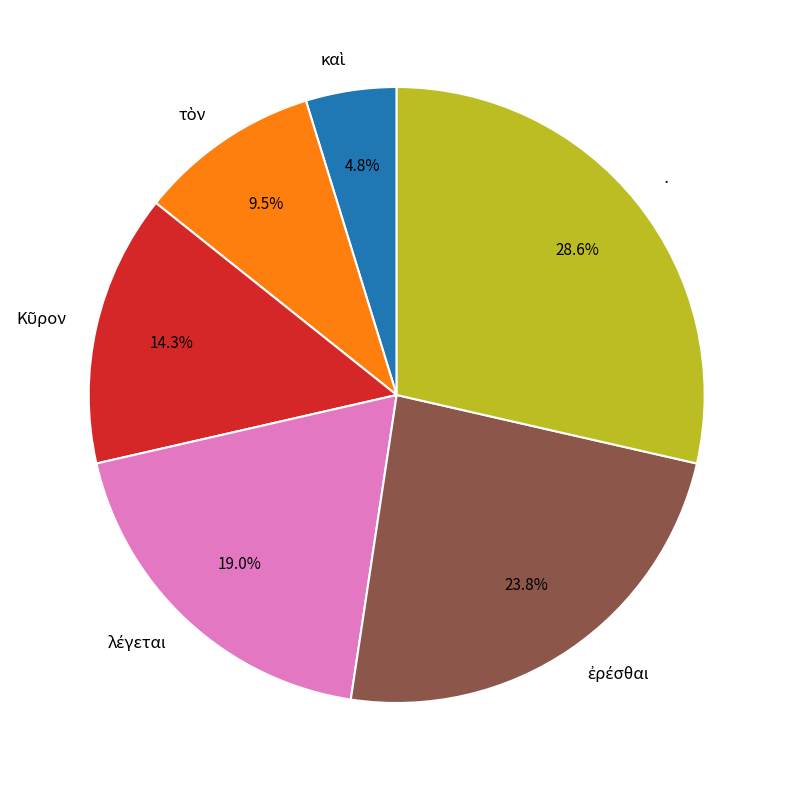

Is there any slice that represents more than half of the pie?

No